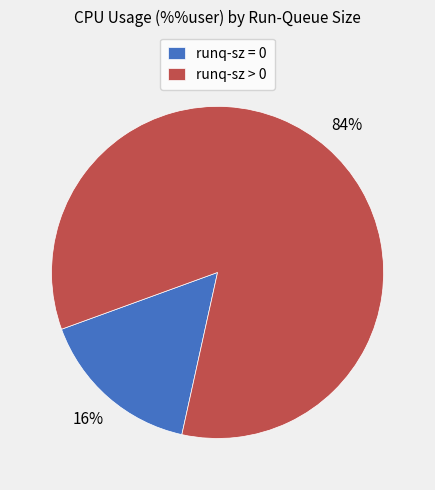

Is it true that runq-sz = 0 is 30% of the pie?

False